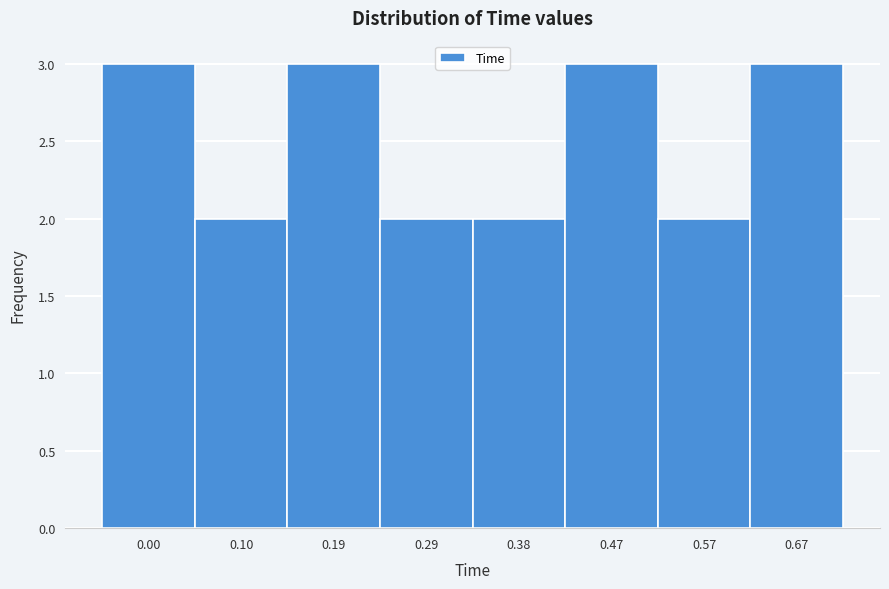

Reading left to right, list all the values displayed in this chart.

3	2	3	2	2	3	2	3